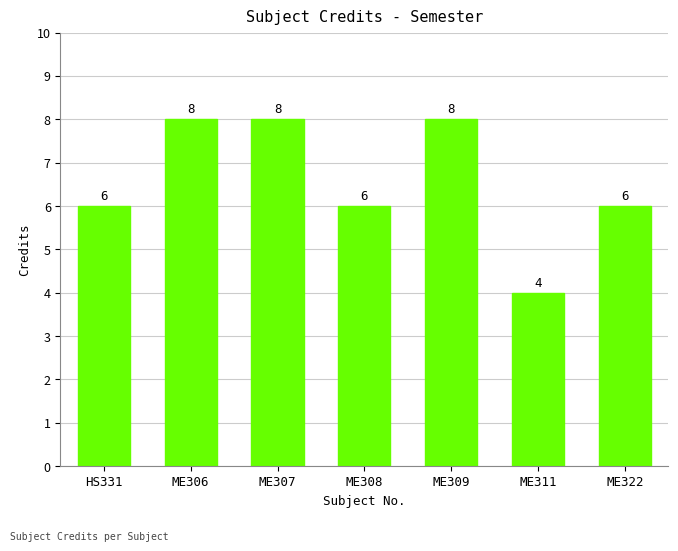

How many values are between 6 and 8?

6